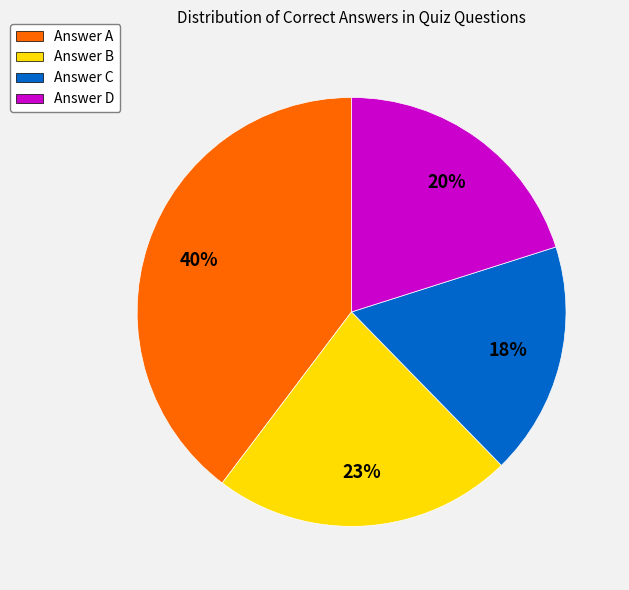

Is there a majority slice in this chart?

No